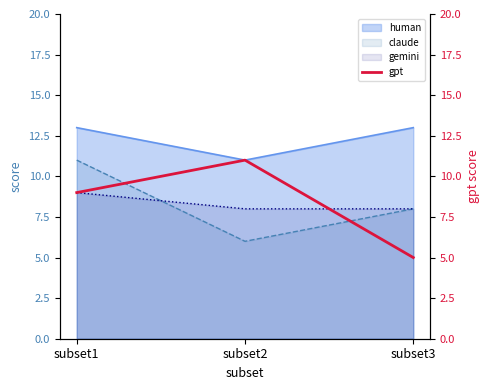

The claude series shows 5 at subset3. True or false?

False